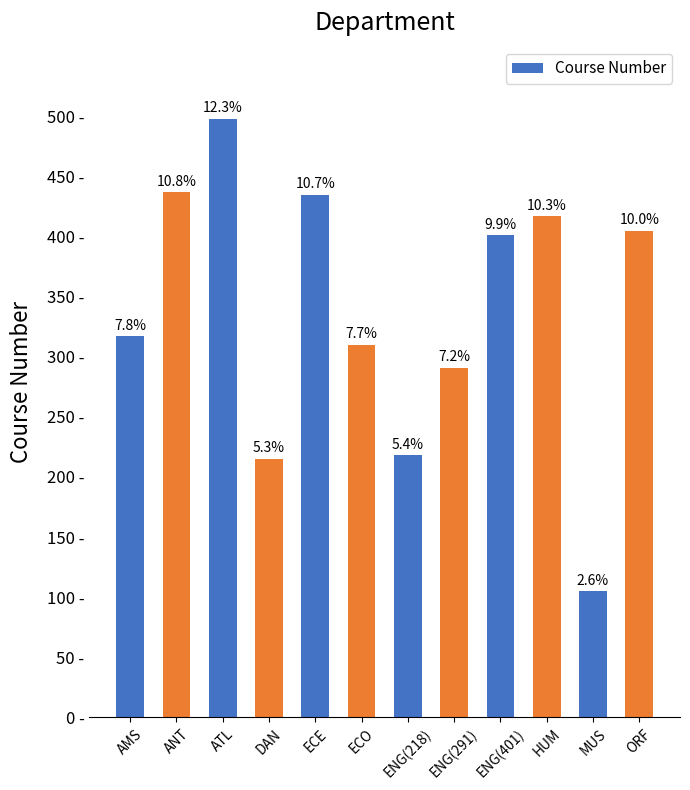

Reading right to left, what are all the values shown in this chart?

ORF=405	MUS=105	HUM=417	ENG(401)=401	ENG(291)=291	ENG(218)=218	ECO=310	ECE=435	DAN=215	ATL=498	ANT=437	AMS=317